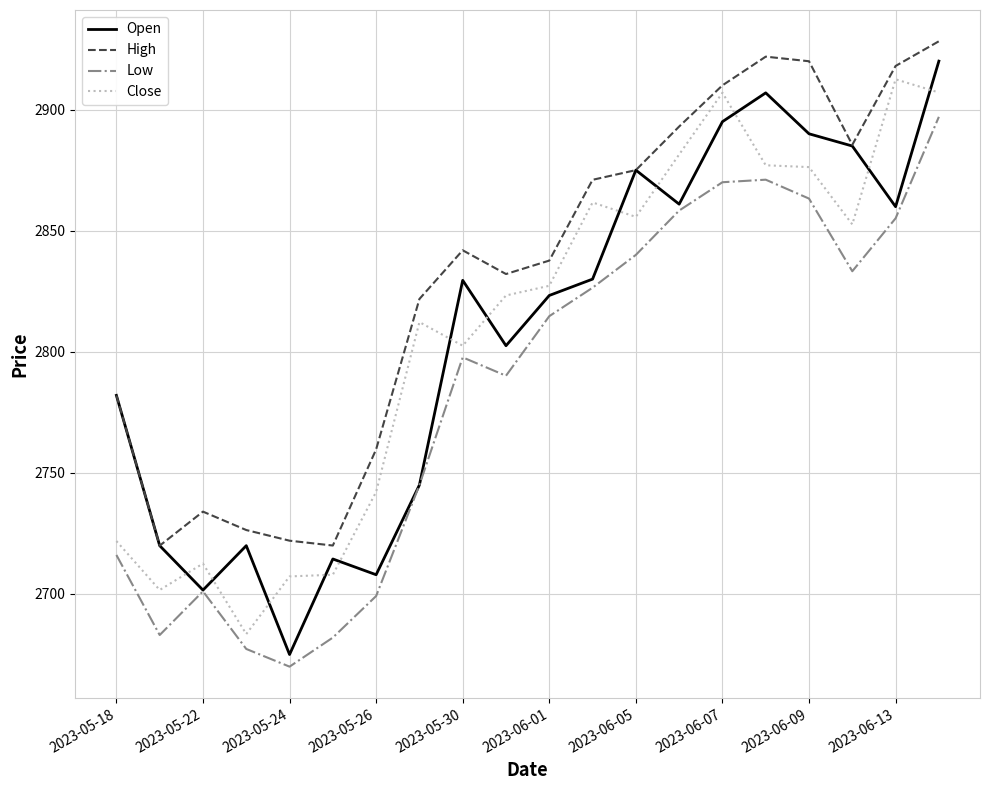

True or false: High and Low cross at least once.

False